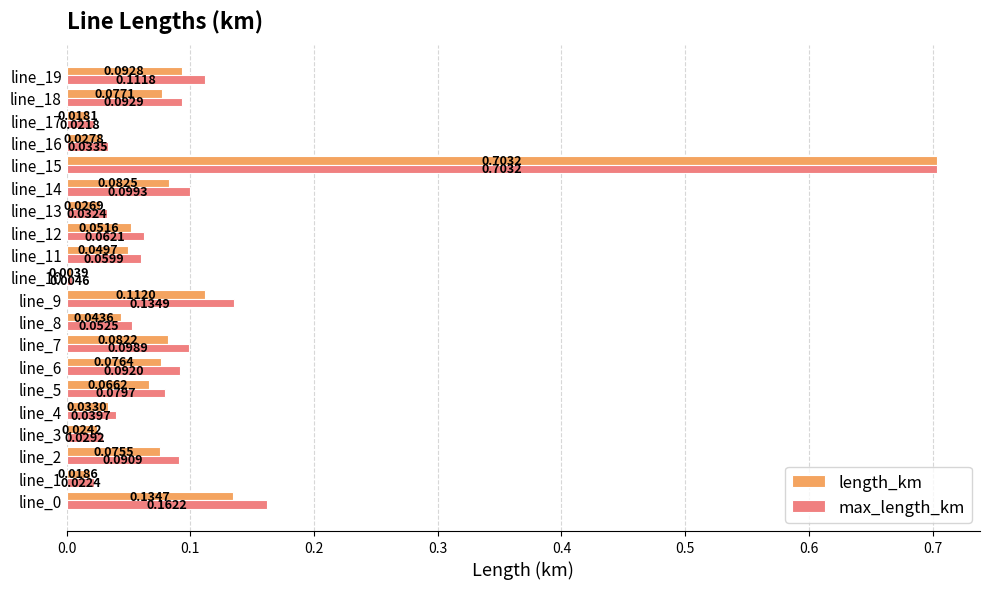

What is the difference between the length_km values at line_15 and line_16?

0.7